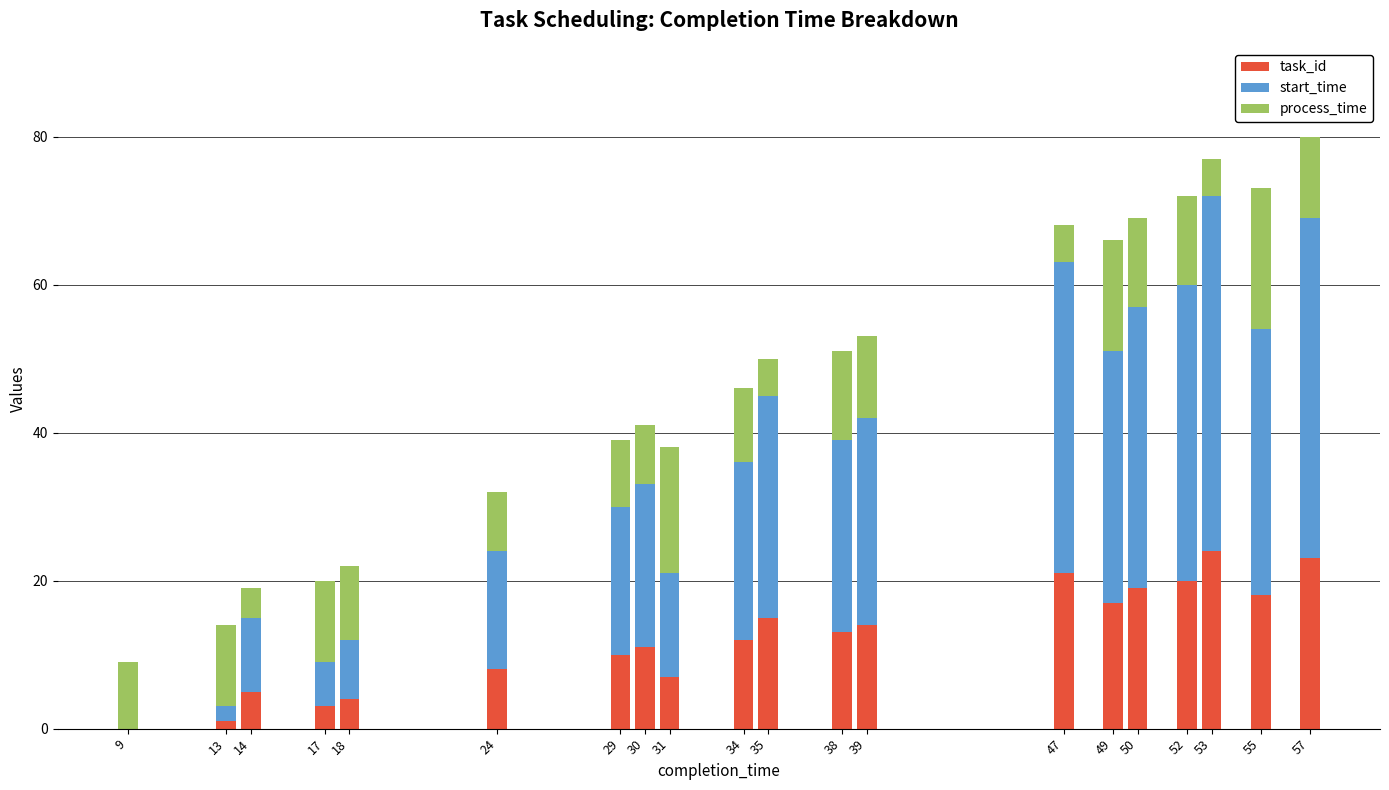

What is the sum of all task_id values?

245